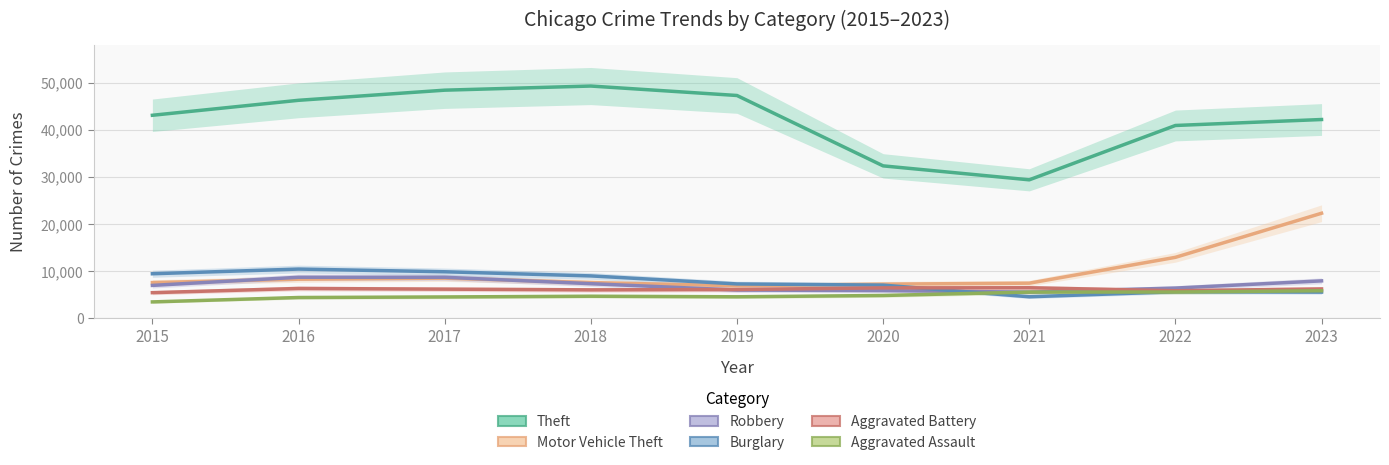

List the labels in order of Robbery value, largest first.

2016, 2017, 2023, 2018, 2015, 2022, 2019, 2020, 2021